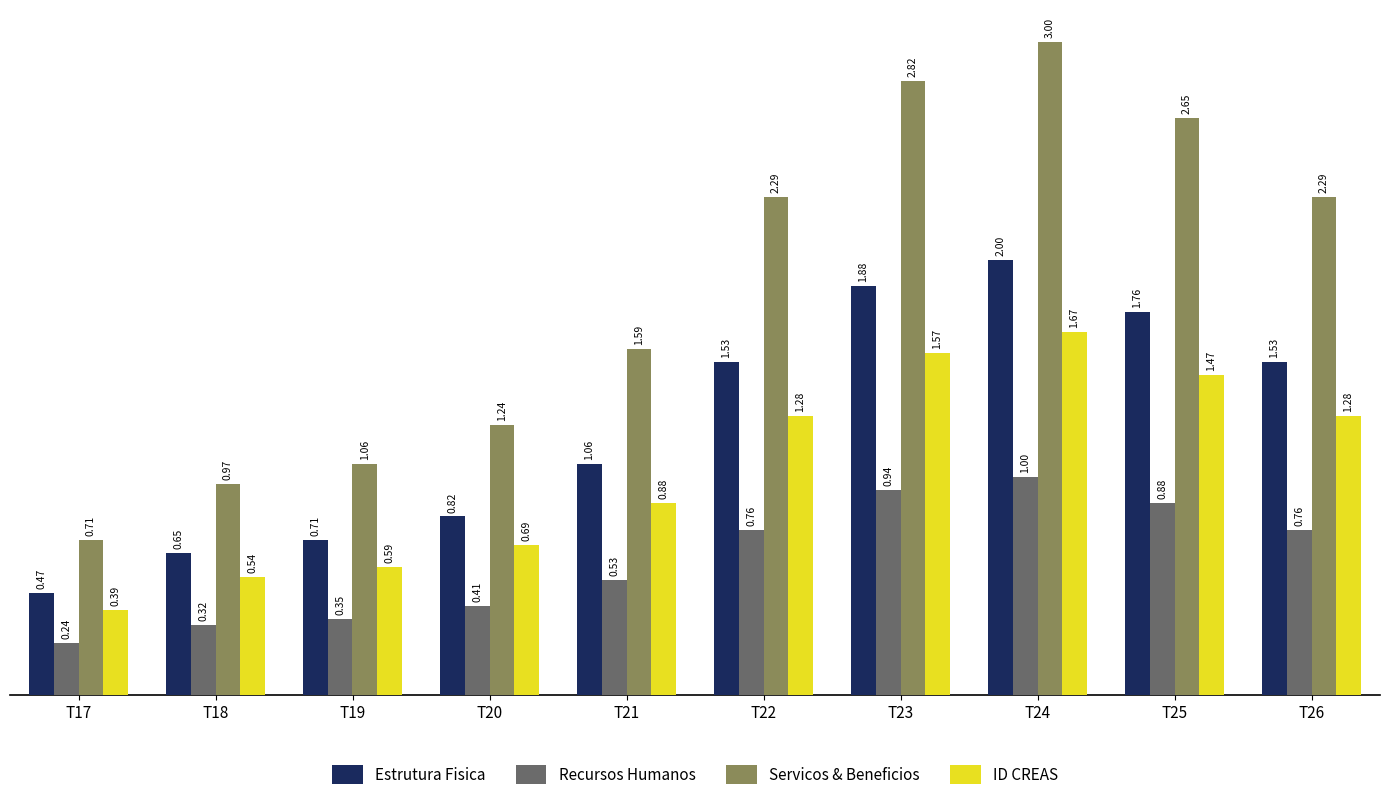

Which category has the lowest value across all series?

T17